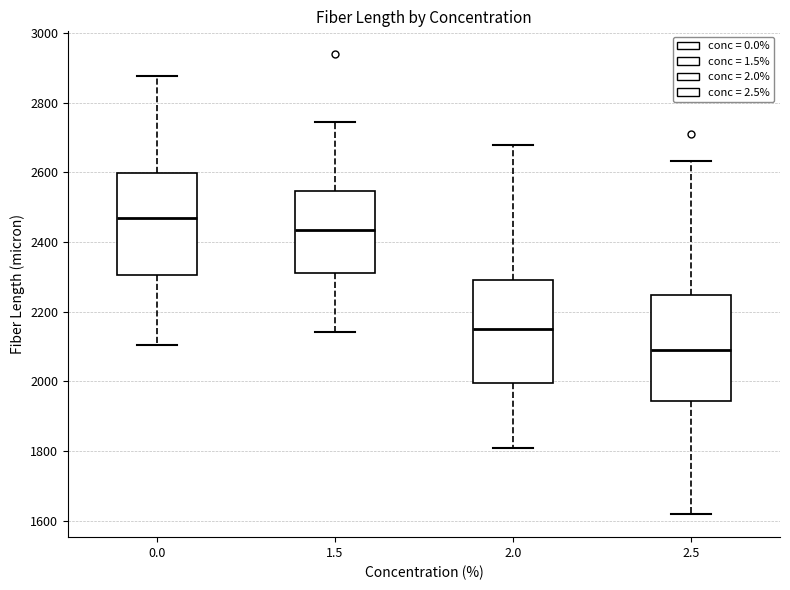

Reading left to right, transcribe this box plot: for each box, give where its median line is, the range the box spans, and where its two whiskers end, as read against the y-axis. The values are not printed on the chart, so give them approximately, as read against the axis.

0.0: median 2460, box 2300 to 2600, whiskers 2100 to 2880
1.5: median 2440, box 2300 to 2540, whiskers 2140 to 2740
2.0: median 2160, box 2000 to 2300, whiskers 1800 to 2680
2.5: median 2080, box 1940 to 2240, whiskers 1620 to 2640